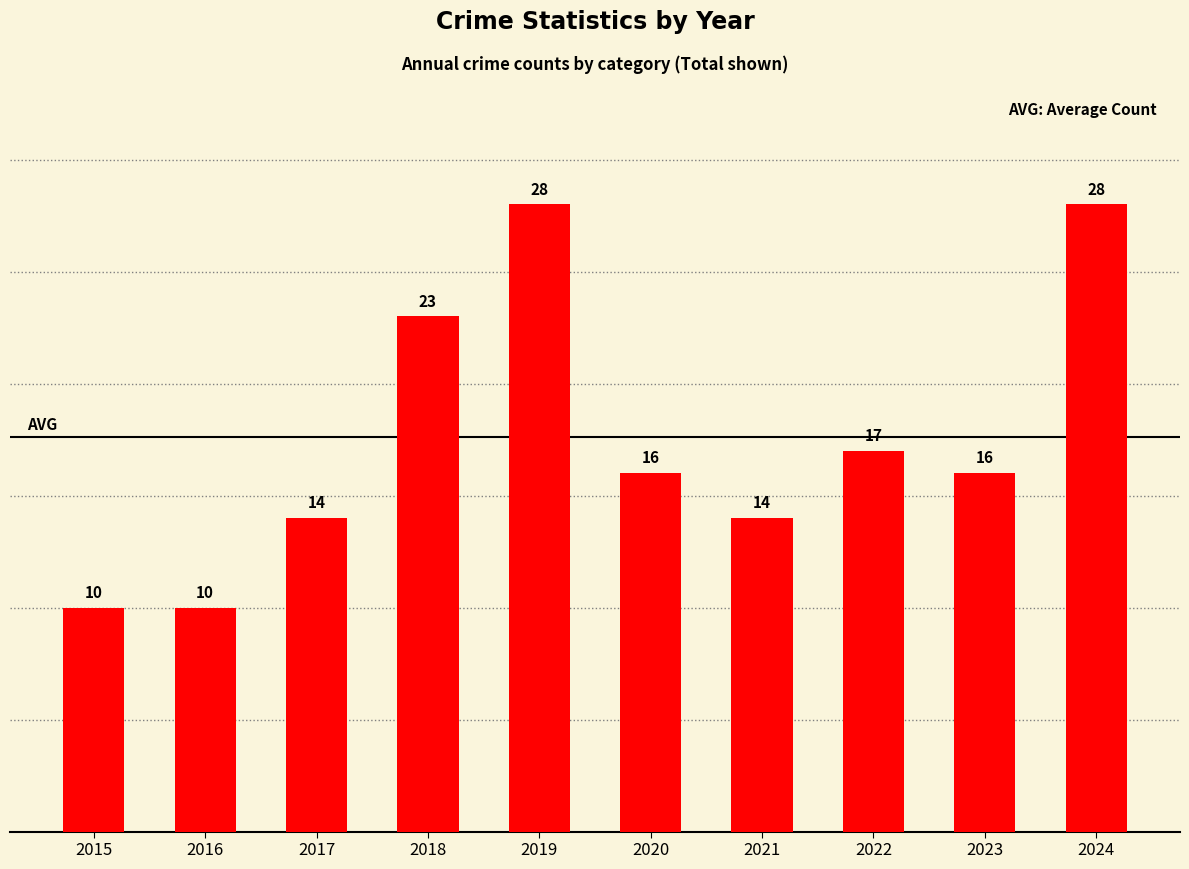

True or false: the data shows 14 at 2021.

True